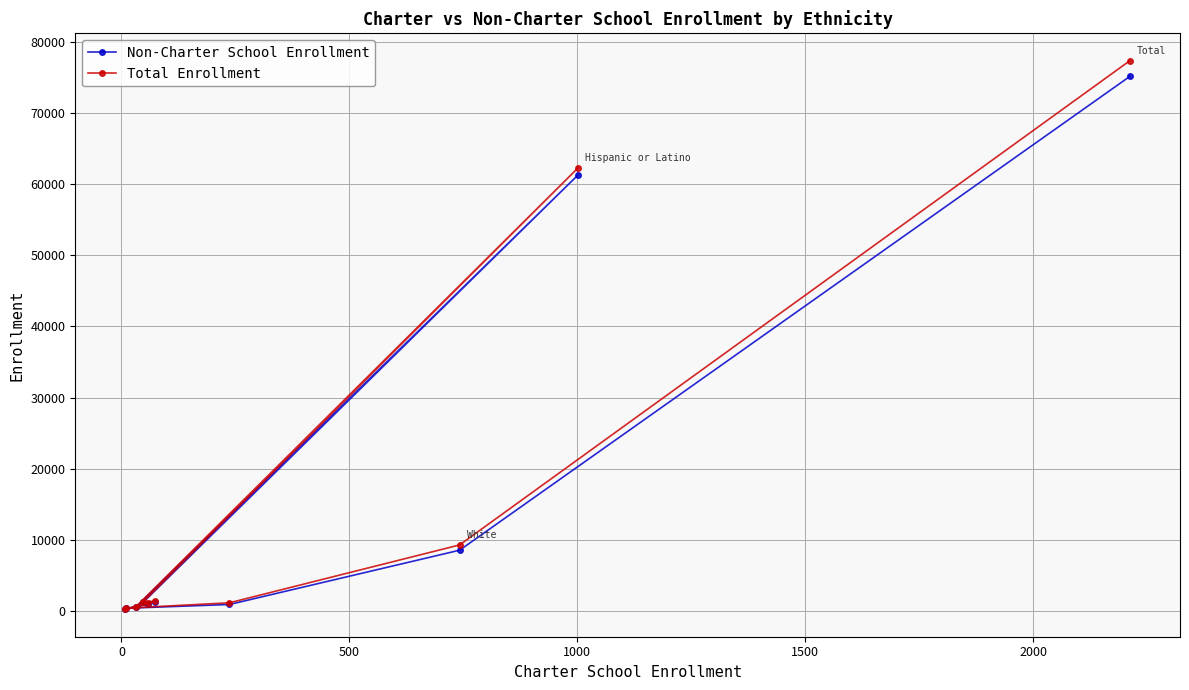

Which series has the largest range (max minus min)?

Total Enrollment